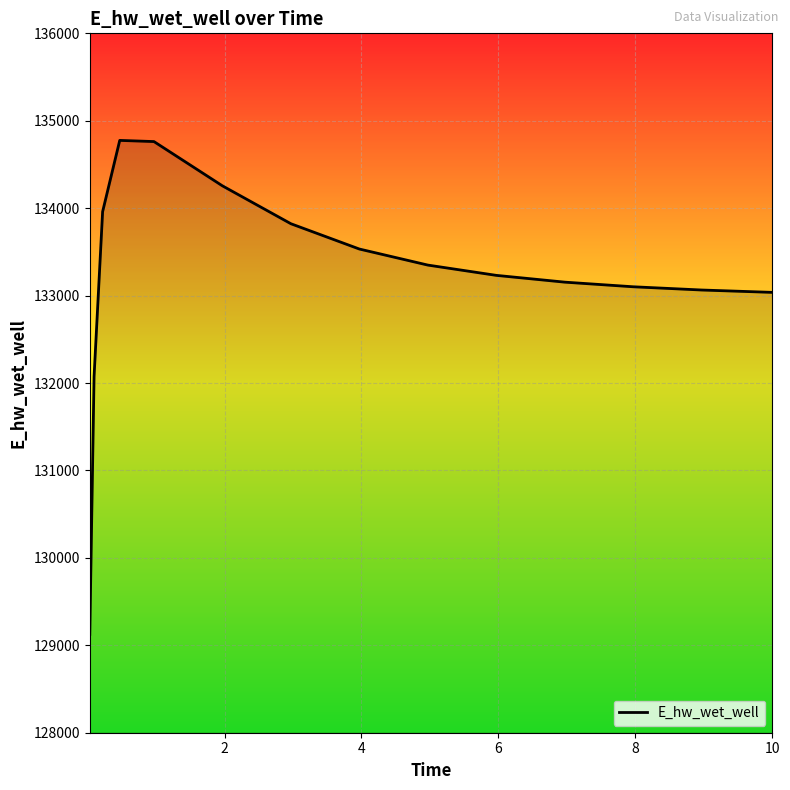

What is the difference between the maximum and minimum values?

5650.2